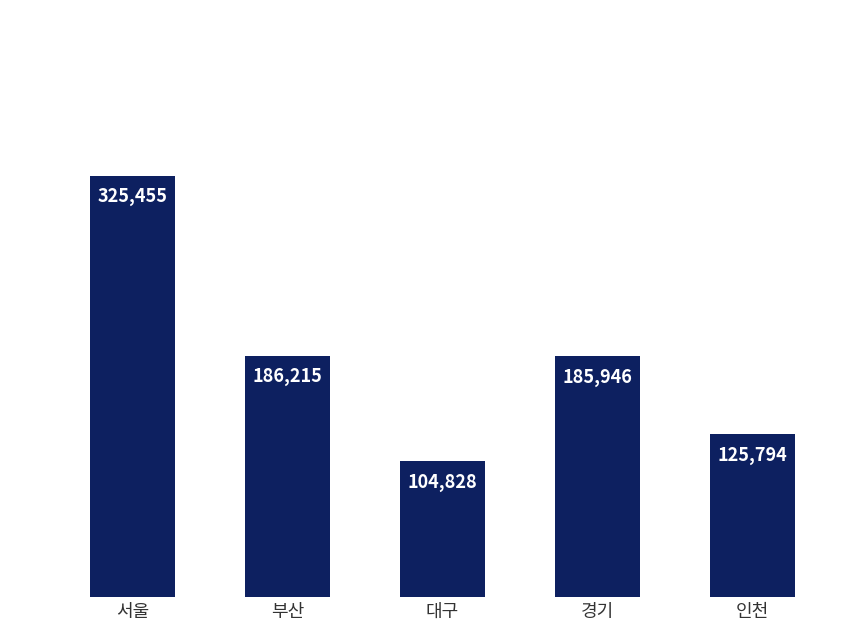

Is it true that the value at 경기 is 185946?

True